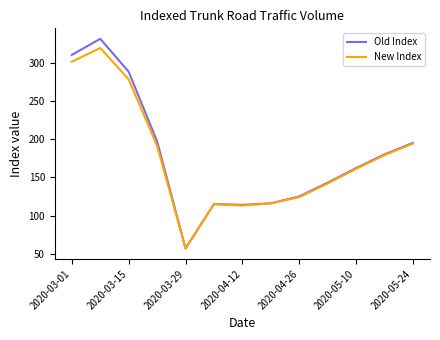

What is the greatest value displayed?

331